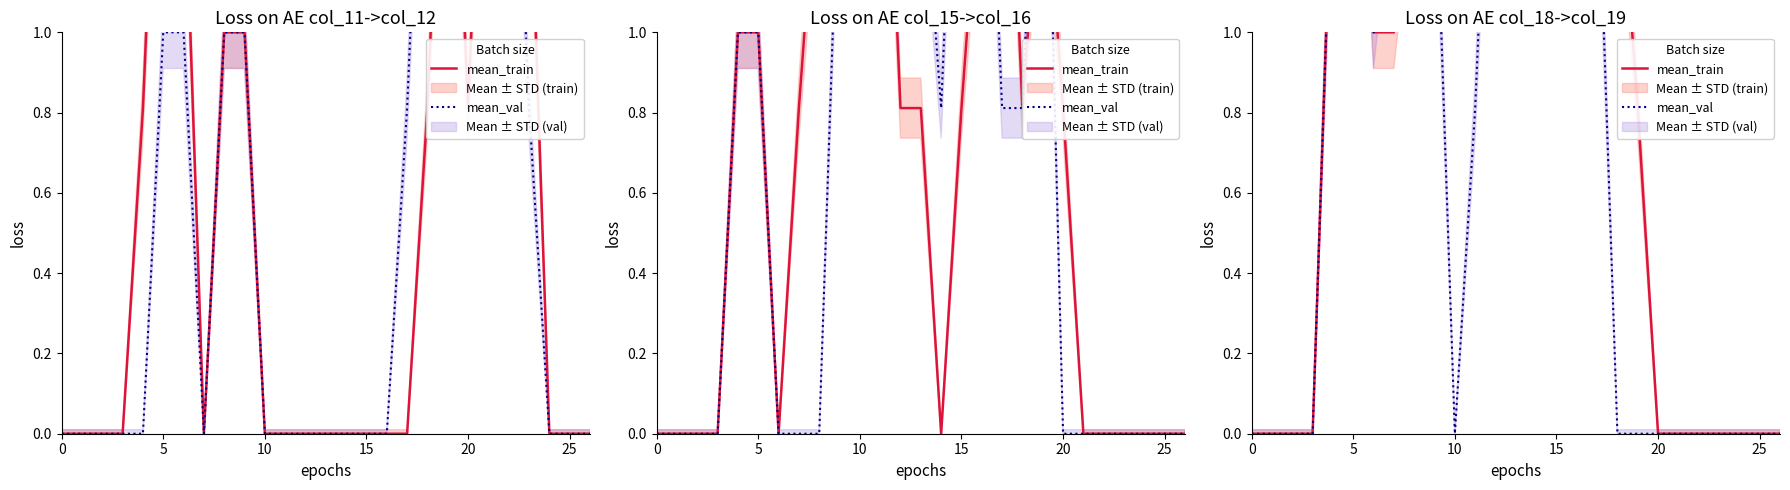

Reading right to left, transcribe all the data shown in this chart.

mean_train: 0.0	0.0	0.0	0.0	0.0	0.0	0.0	0.8	1.5	2.0	1.5	2.0	2.0	2.0	2.0	2.0	1.5	2.0	1.5	1.0	1.0	2.0	1.5	0.0	0.0	0.0	0.0
mean_val: 0.0	0.0	0.0	0.0	0.0	0.0	0.0	0.0	0.0	1.5	2.0	2.0	2.0	2.0	2.0	0.8	0.0	1.5	2.0	1.5	1.0	2.0	1.5	0.0	0.0	0.0	0.0